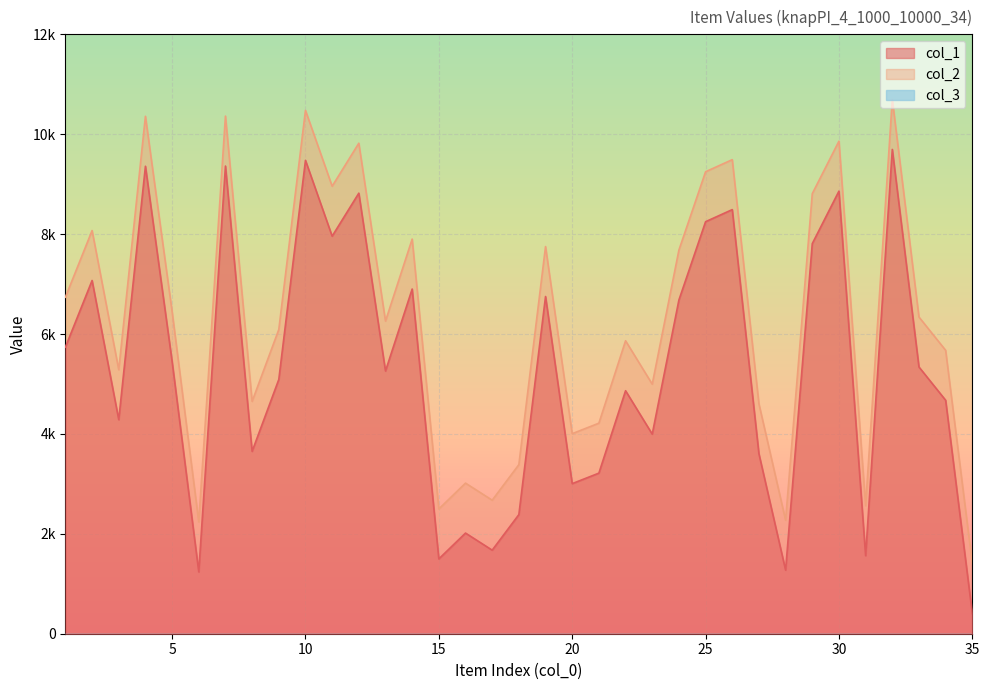

True or false: col_2 and col_1 cross at least once.

False